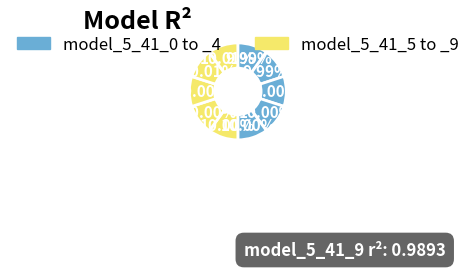

Count the number of slices in the pie.

10